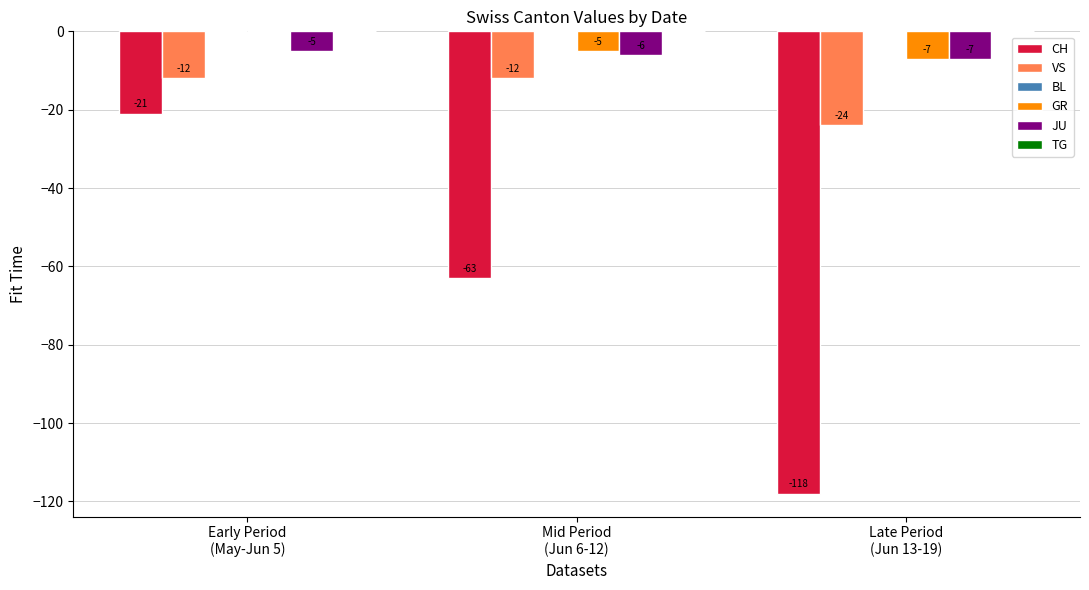

Are the bars grouped side by side (vs. stacked)?

Yes